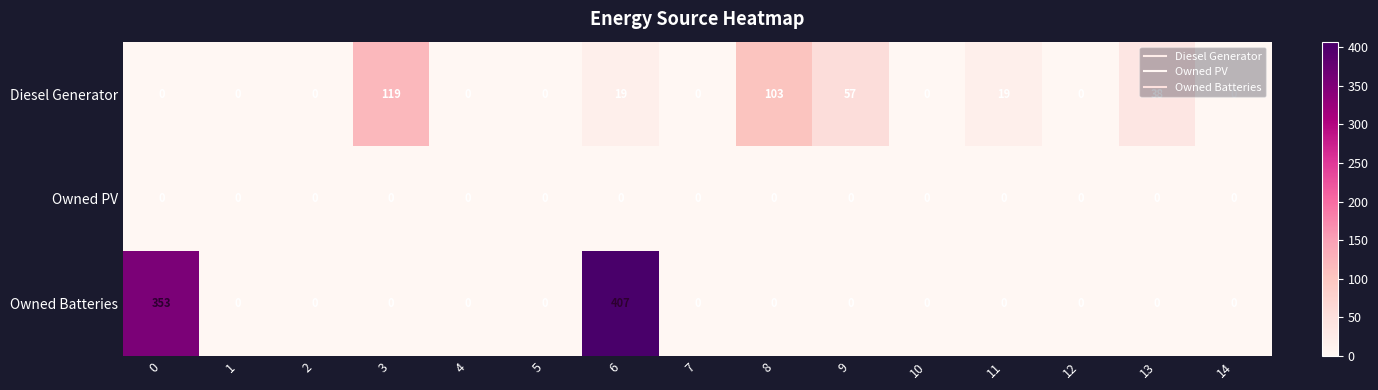

What is the highest value of the Owned Batteries series?

407